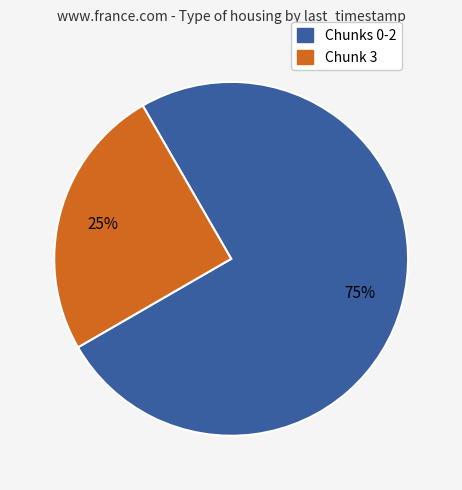

To the nearest percent, what is the average slice percentage?

50%